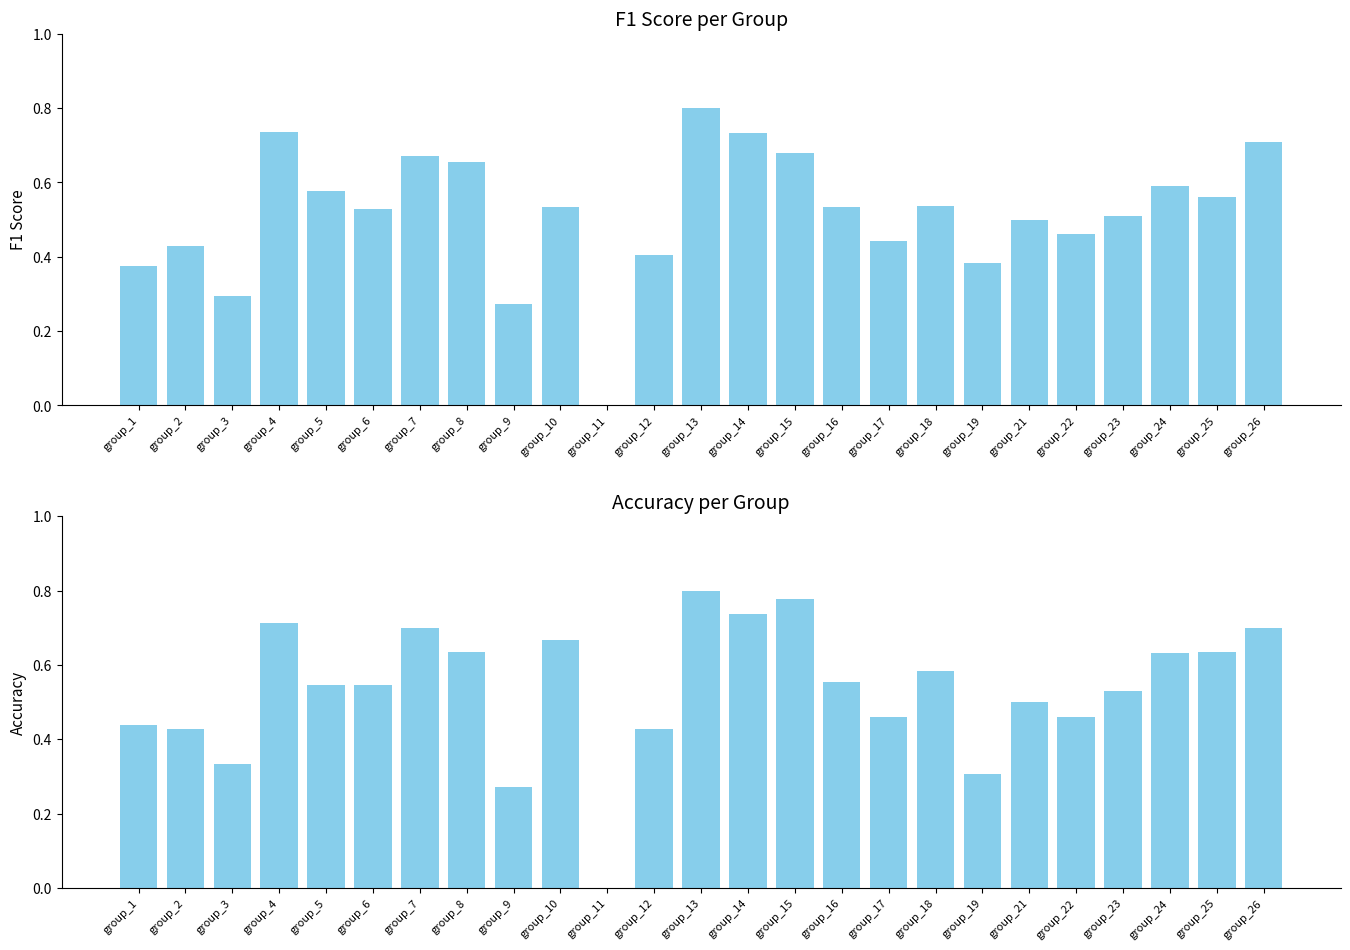

What is the spread (max minus min) of values at group_15?

0.1